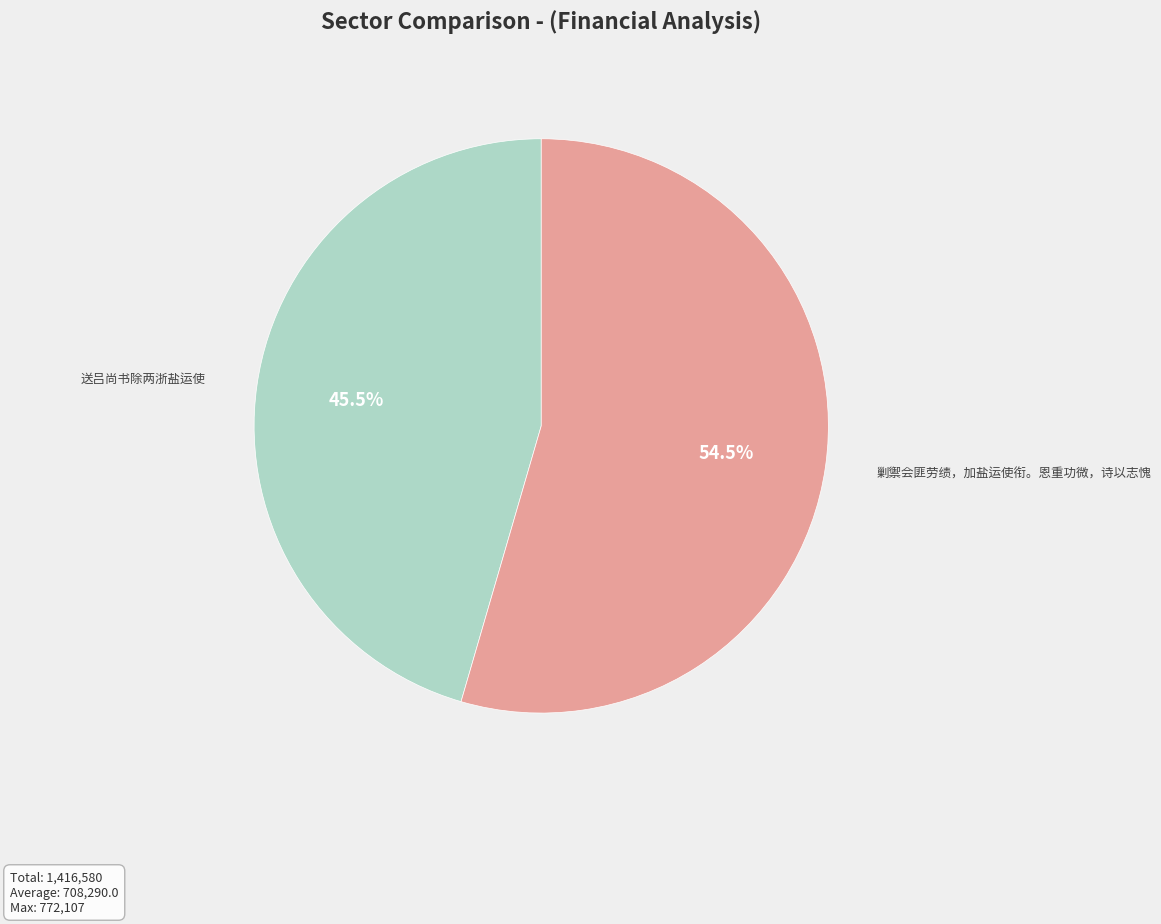

The 剿禦会匪劳绩，加盐运使衔。恩重功微，诗以志愧 slice represents 41% of the pie. True or false?

False